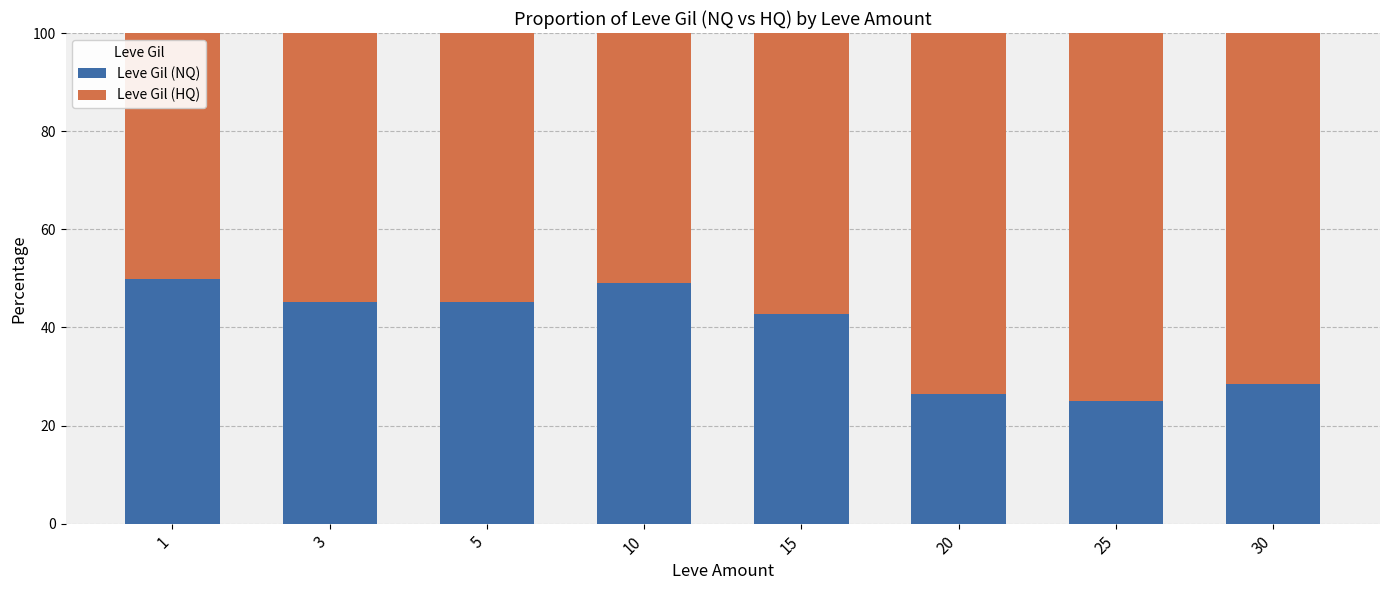

What is the highest value of the Leve Gil (NQ) series?

49.8